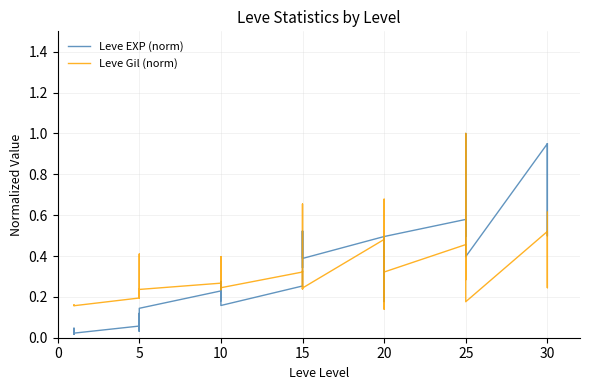

Rank the series at 0 from highest to lowest value.

Leve Gil (norm), Leve EXP (norm)